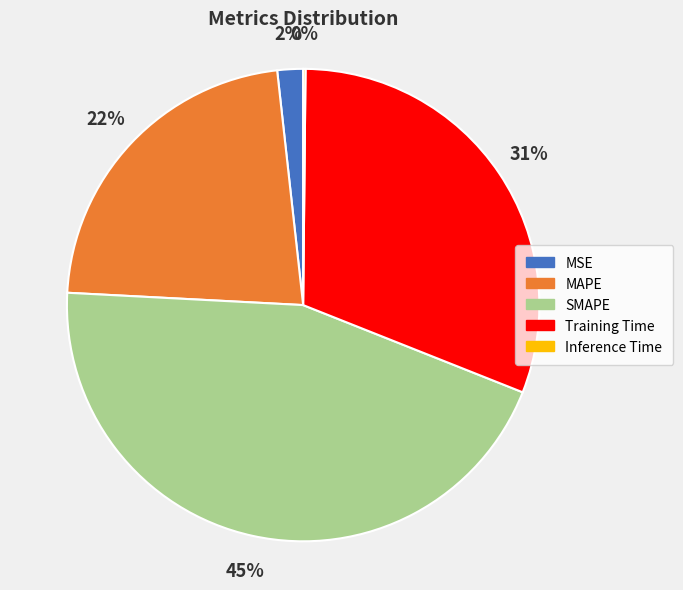

What percentage is the Training Time slice, to the nearest percent?

31%